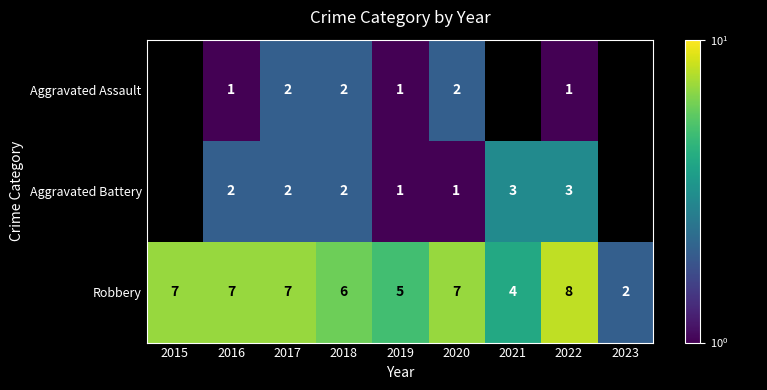

What is the greatest value displayed?

8.0